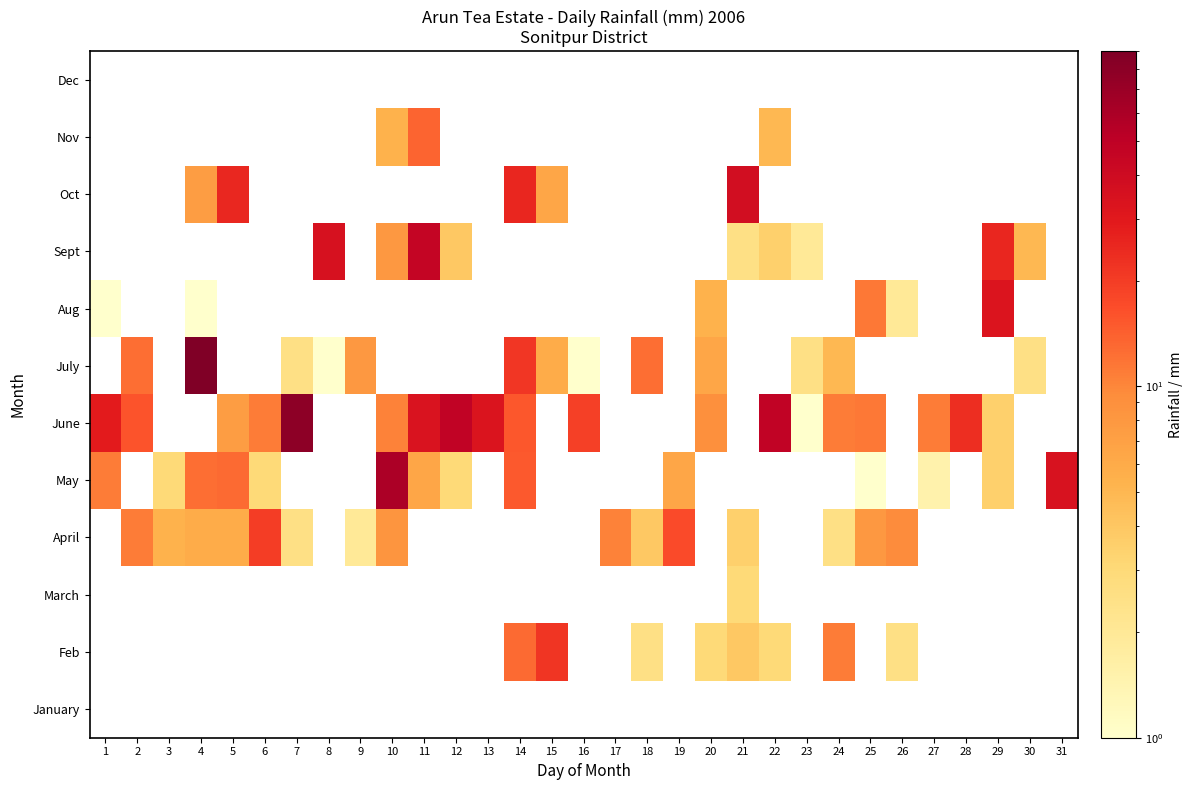

What is the total value across all series at 26?

14.0